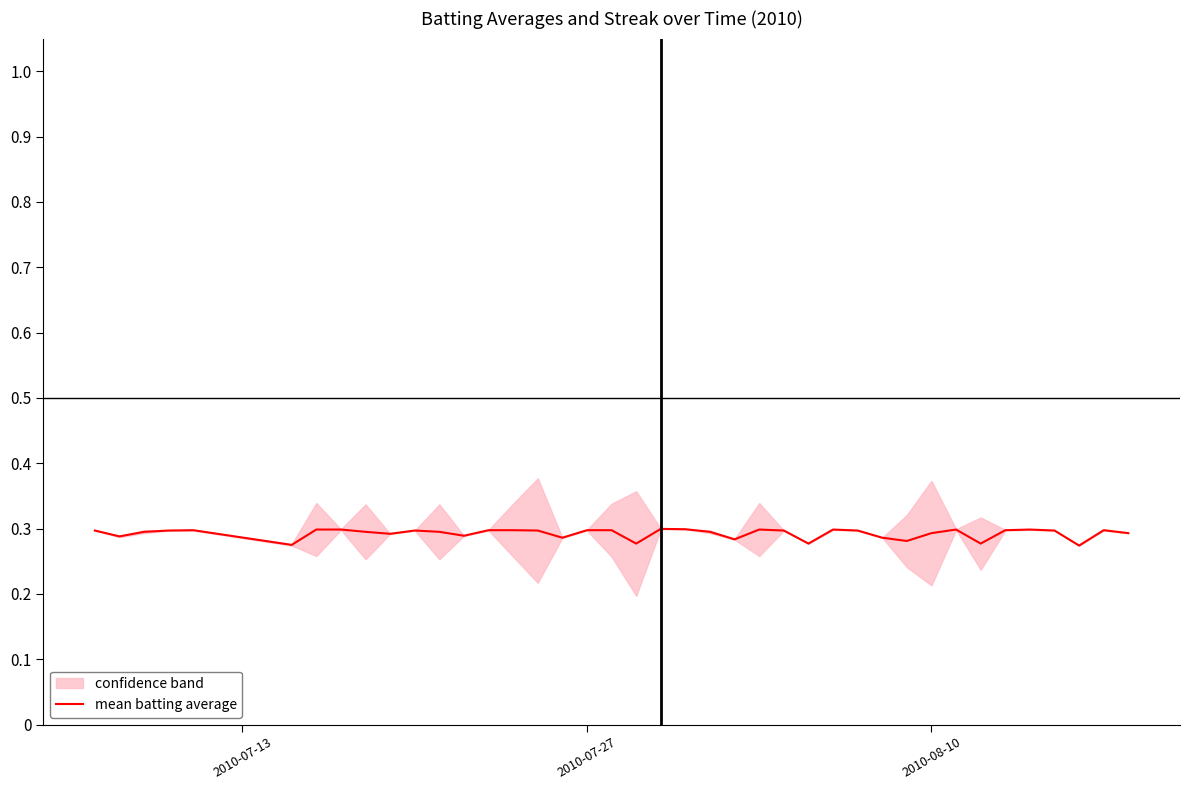

Does the chart display data point markers on the line(s)?

No